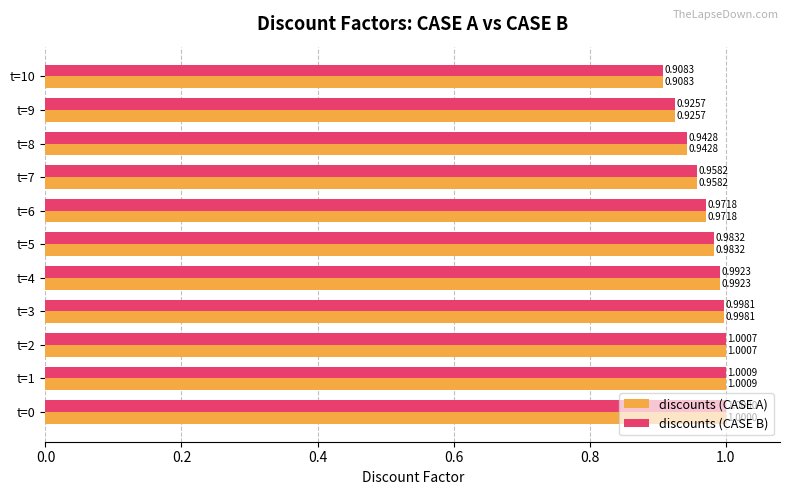

List the labels in order of discounts (CASE A) value, largest first.

t=1, t=2, t=0, t=3, t=4, t=5, t=6, t=7, t=8, t=9, t=10